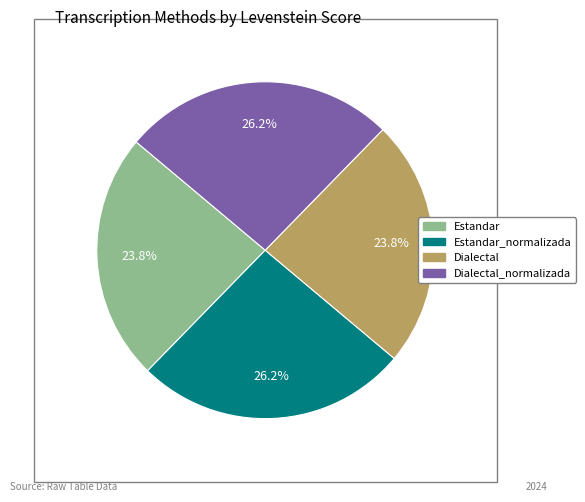

Is there any slice that represents more than half of the pie?

No